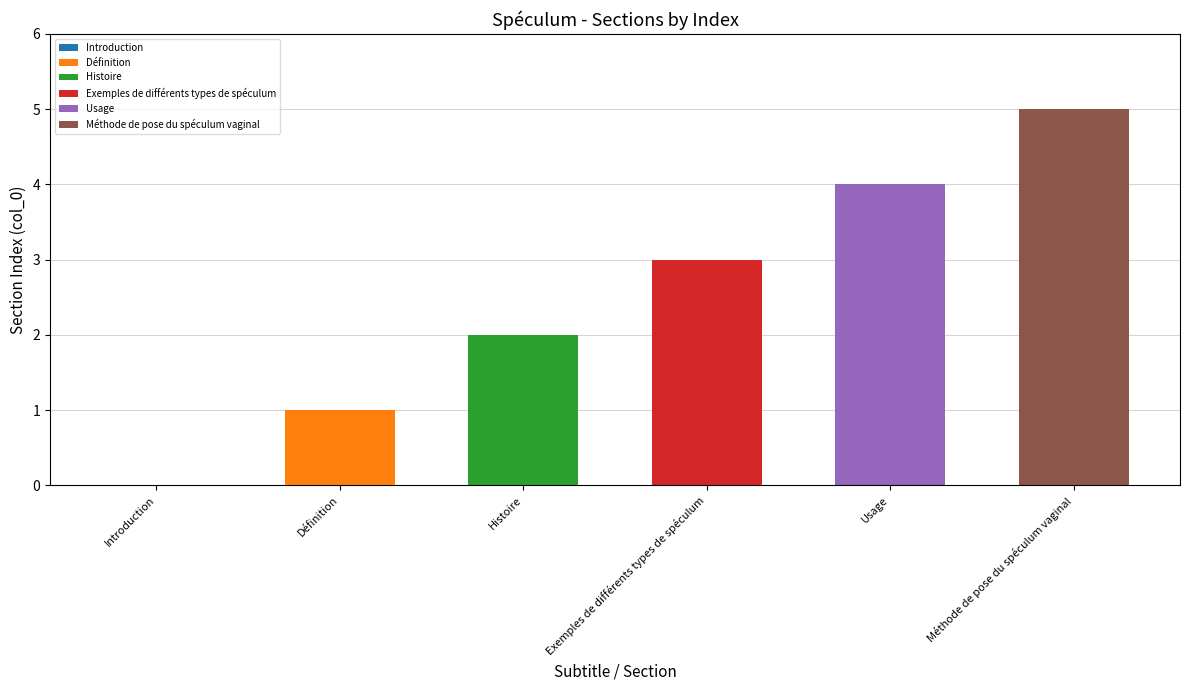

What is the label of the 6th bar from the right?

Introduction